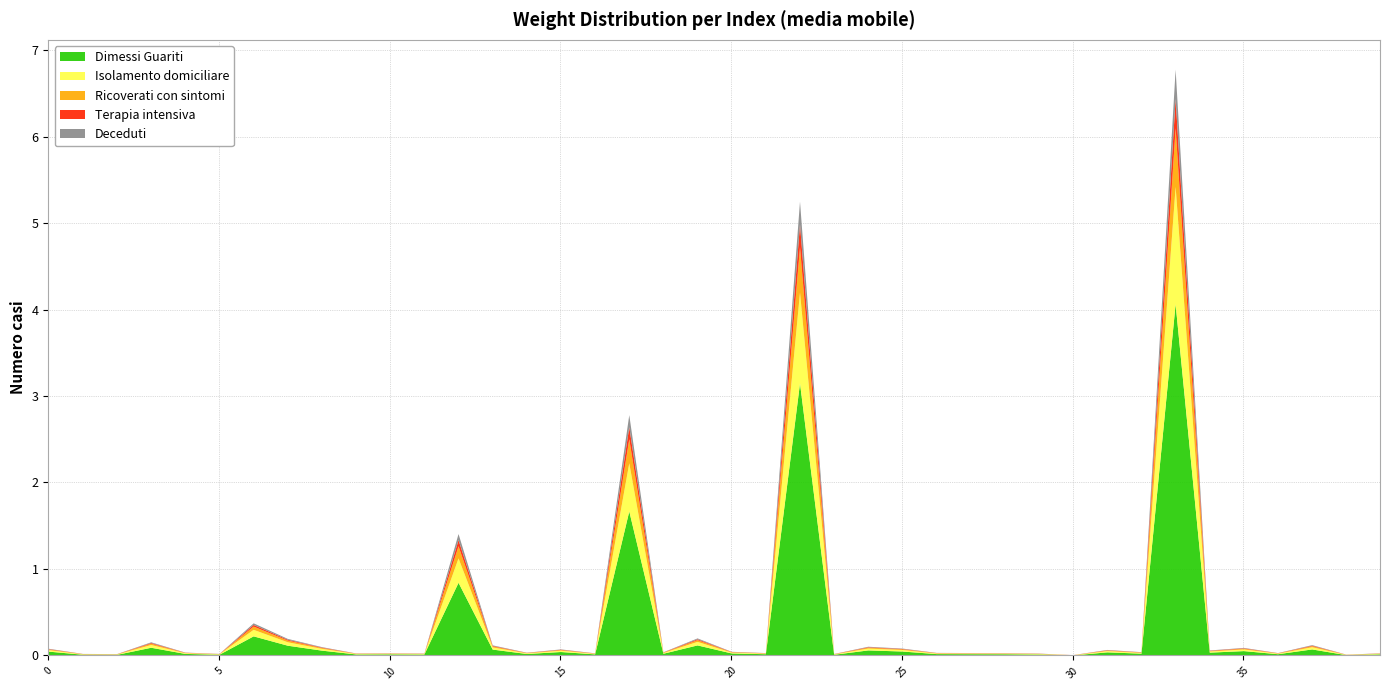

What is the highest value of the Dimessi Guariti series?

4.1